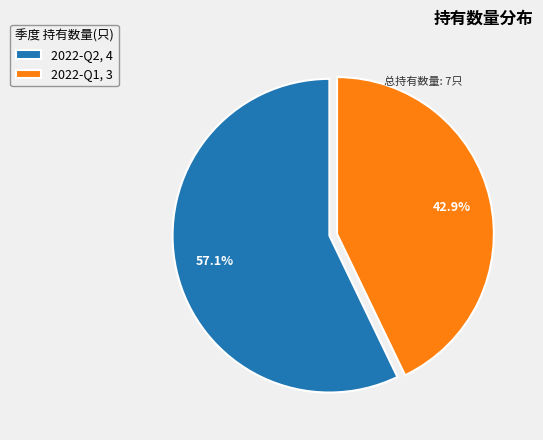

To the nearest percent, what is the average slice percentage?

50%